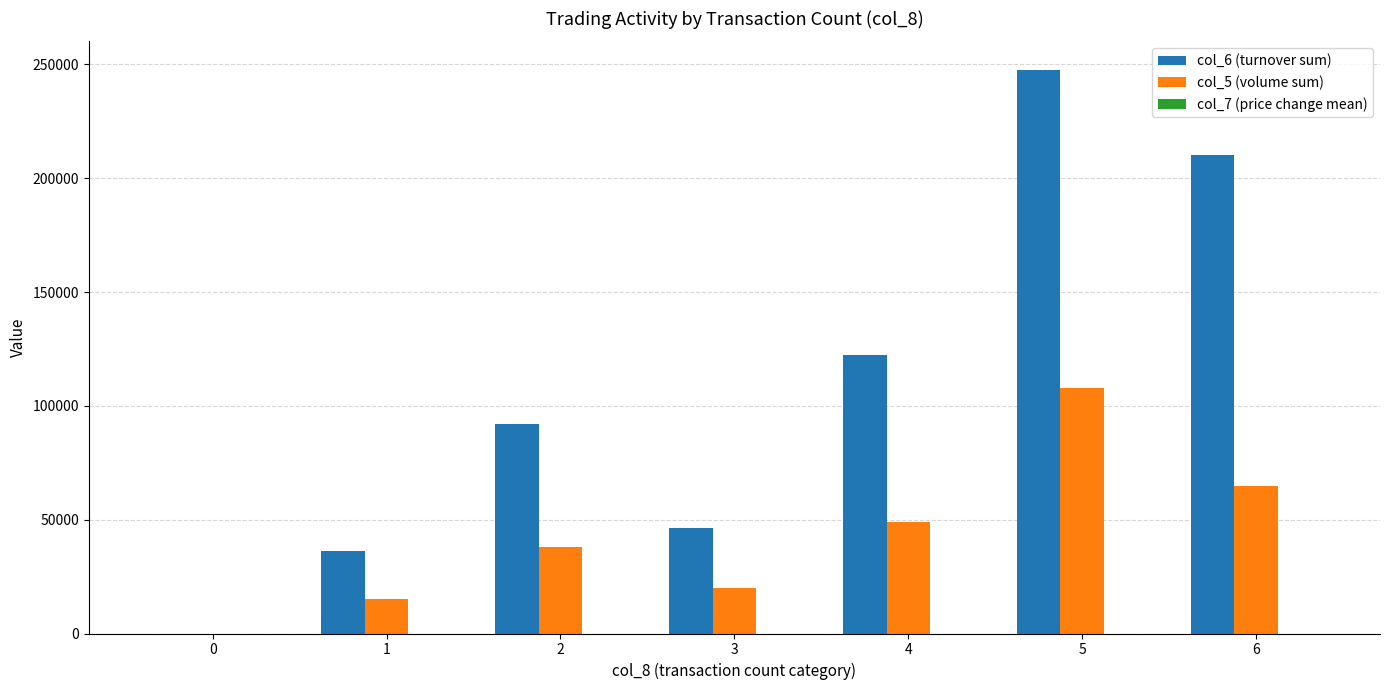

How many values in col_6 (turnover sum) are above zero?

6